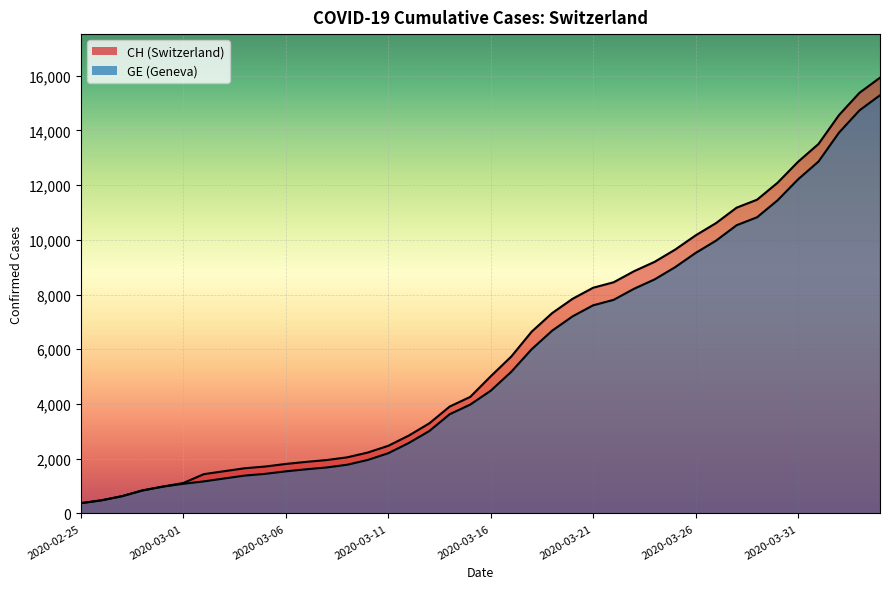

List the labels in order of CH value, smallest first.

2020-02-25, 2020-02-26, 2020-02-27, 2020-02-28, 2020-02-29, 2020-03-01, 2020-03-02, 2020-03-03, 2020-03-04, 2020-03-05, 2020-03-06, 2020-03-07, 2020-03-08, 2020-03-09, 2020-03-10, 2020-03-11, 2020-03-12, 2020-03-13, 2020-03-14, 2020-03-15, 2020-03-16, 2020-03-17, 2020-03-18, 2020-03-19, 2020-03-20, 2020-03-21, 2020-03-22, 2020-03-23, 2020-03-24, 2020-03-25, 2020-03-26, 2020-03-27, 2020-03-28, 2020-03-29, 2020-03-30, 2020-03-31, 2020-04-01, 2020-04-02, 2020-04-03, 2020-04-04